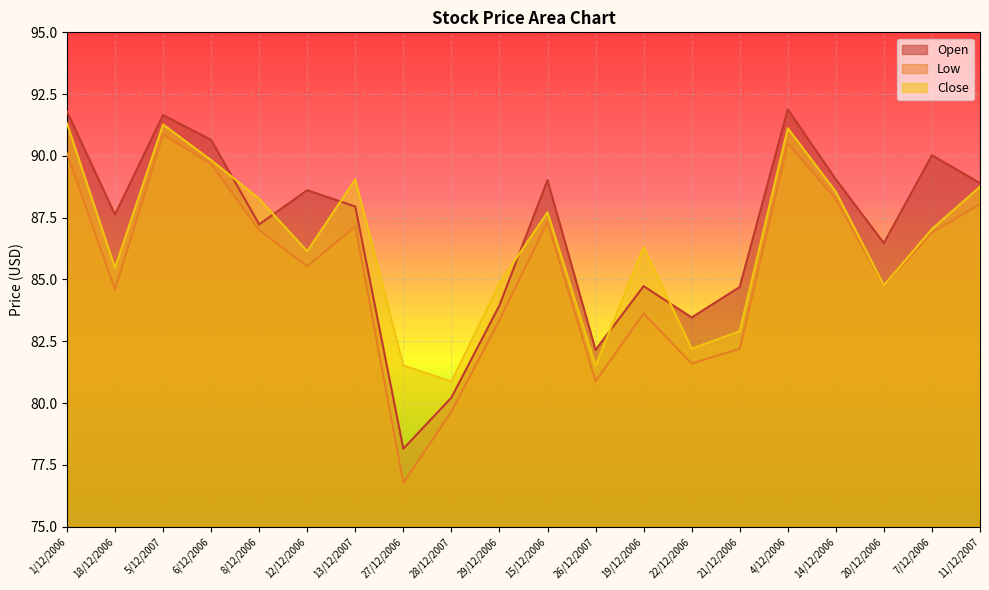

Where does the Open series first go above 87?

1/12/2006